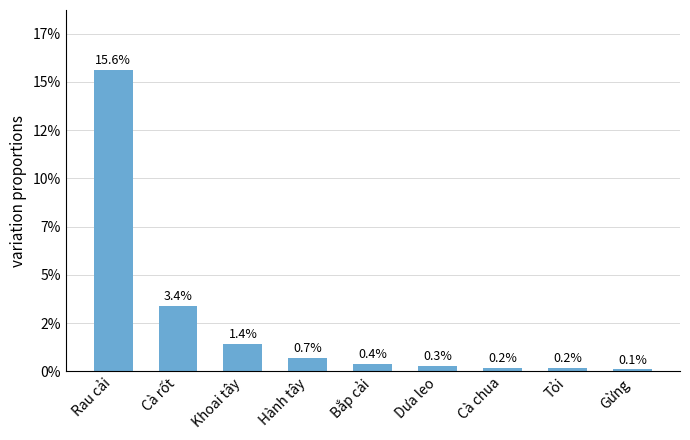

Which category has the highest value across all series?

Rau cải